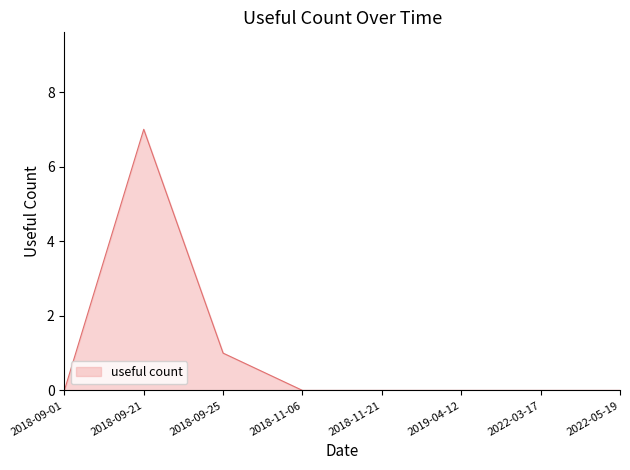

How many distinct data groups are displayed?

1